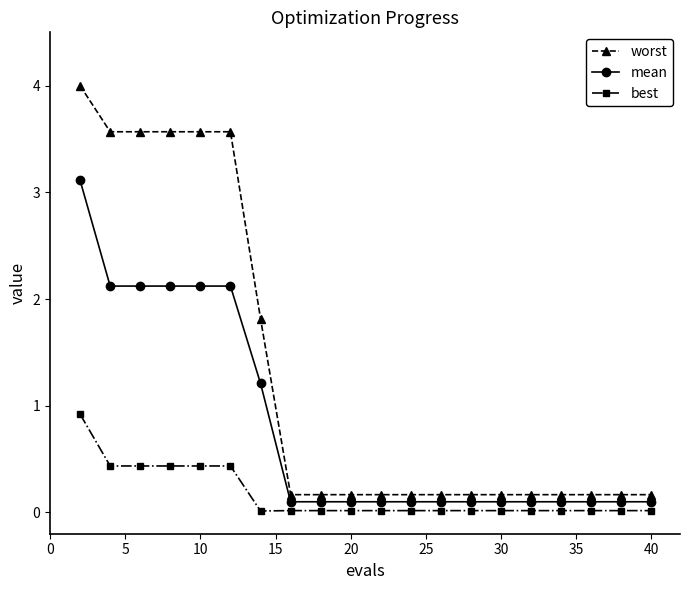

What is the value of the mean point at the 9th from the left?

0.1